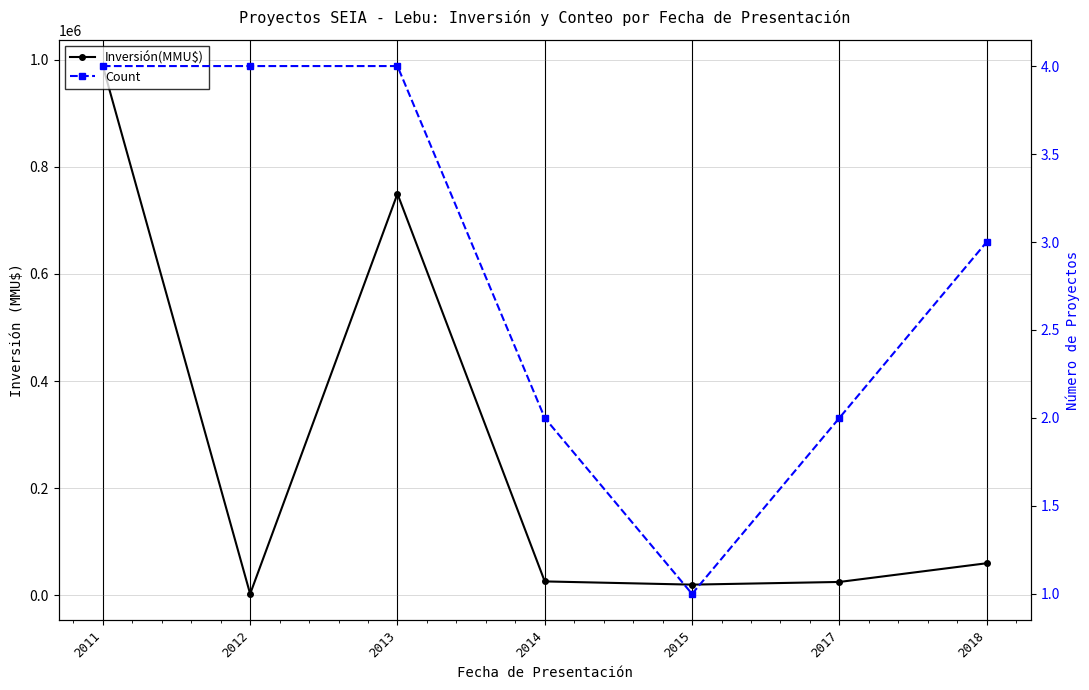

True or false: Inversión(MMU$) has more than 2 points higher than both neighbors.

False